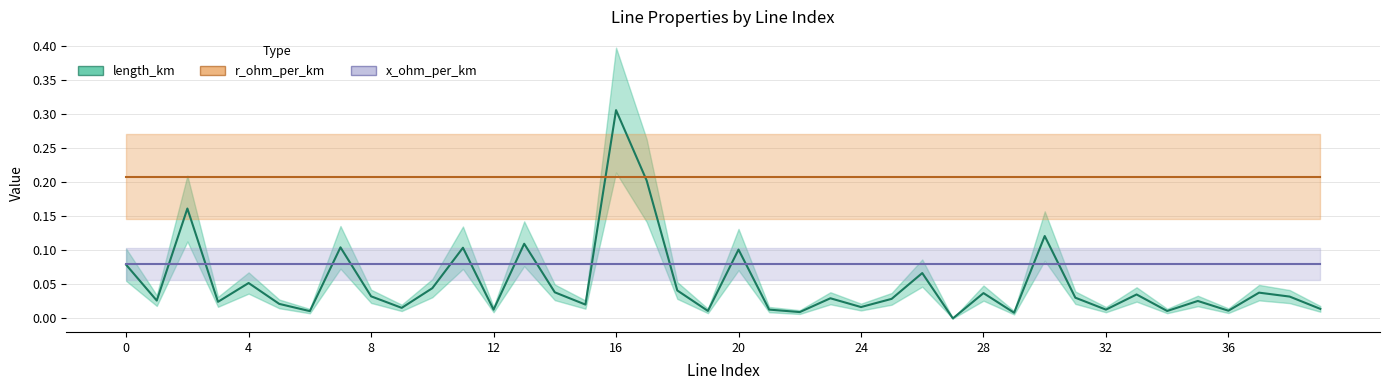

What is the sum of the length_km values at 12 and 16?

0.3